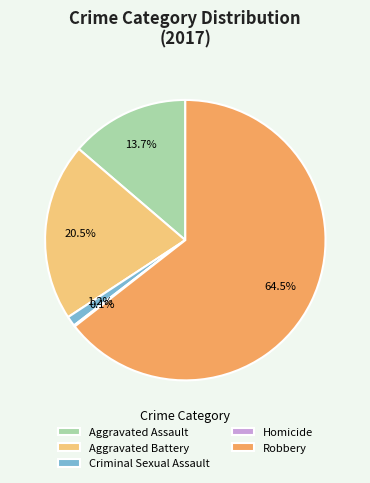

What percentage do Robbery and Aggravated Battery together represent?

85.0%